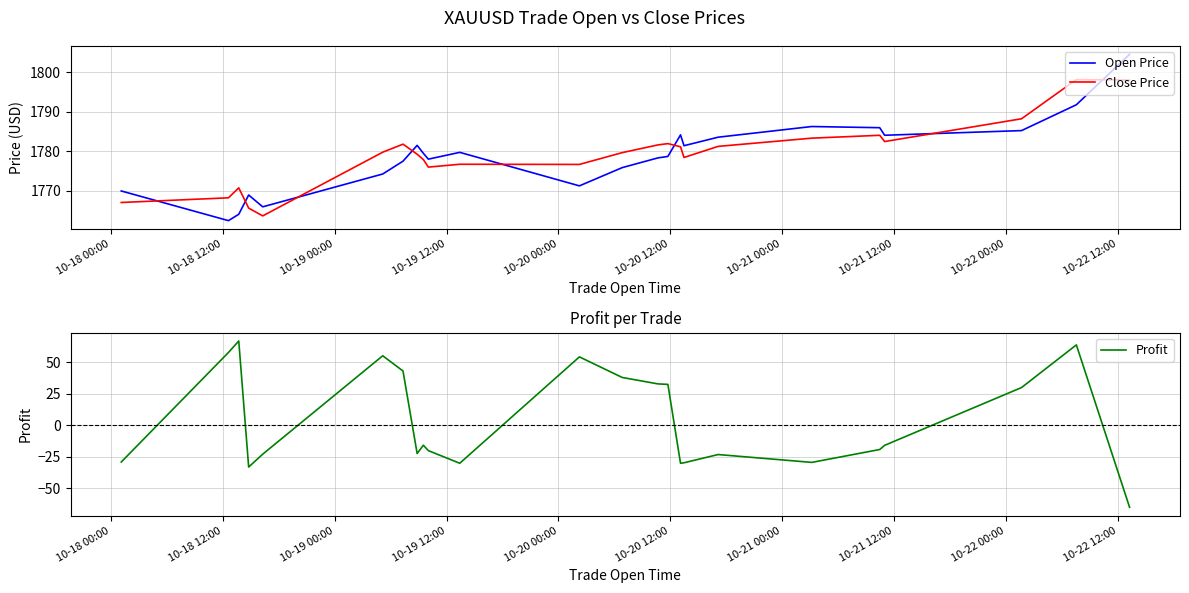

What is the highest value of the Profit series?

66.8